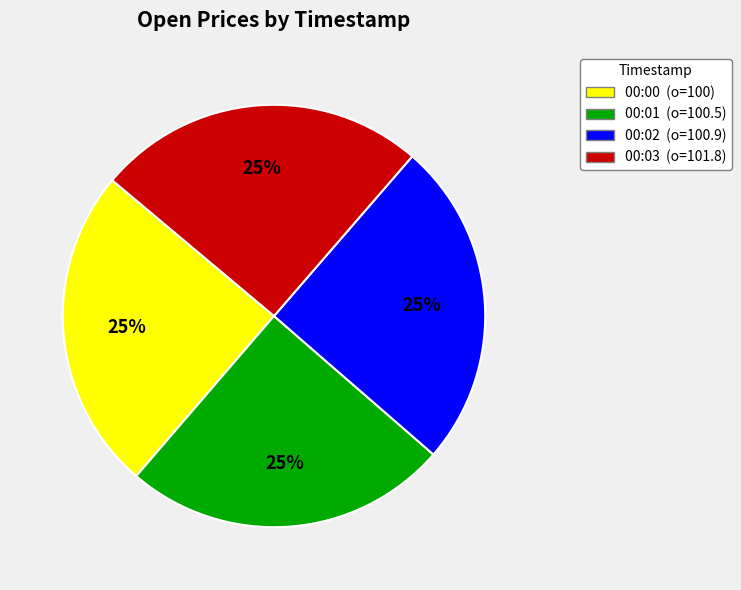

Does any single category account for the majority?

No